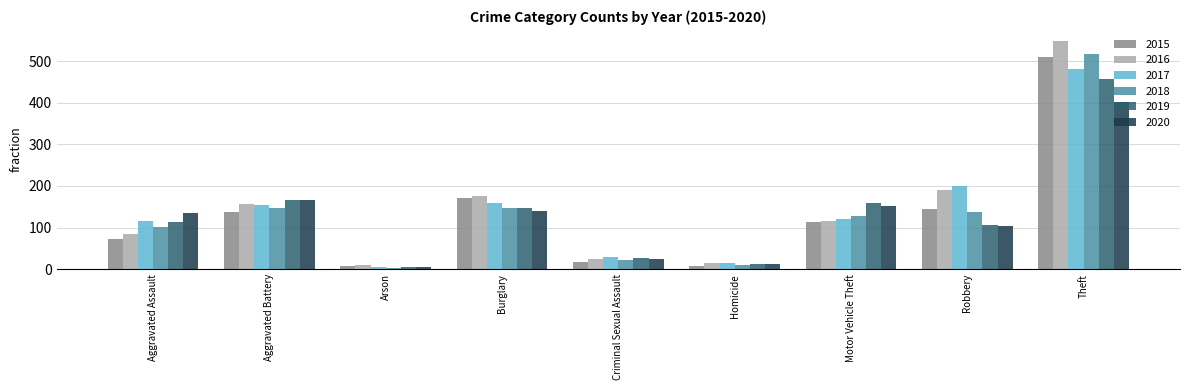

How many groups of bars are there?

9